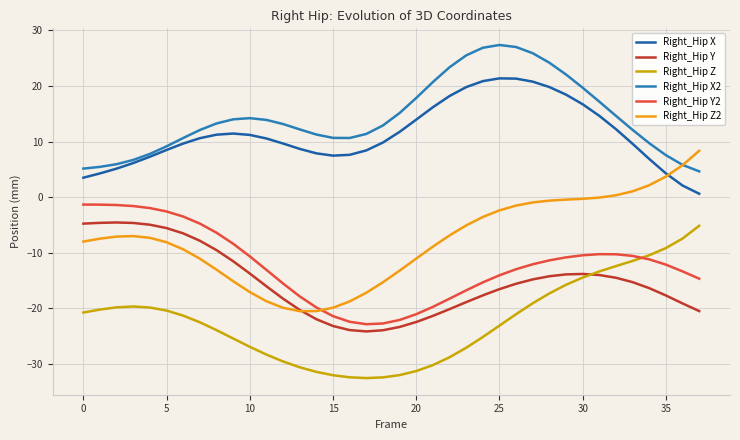

What is the highest value of the Right_Hip Z2 series?

8.3